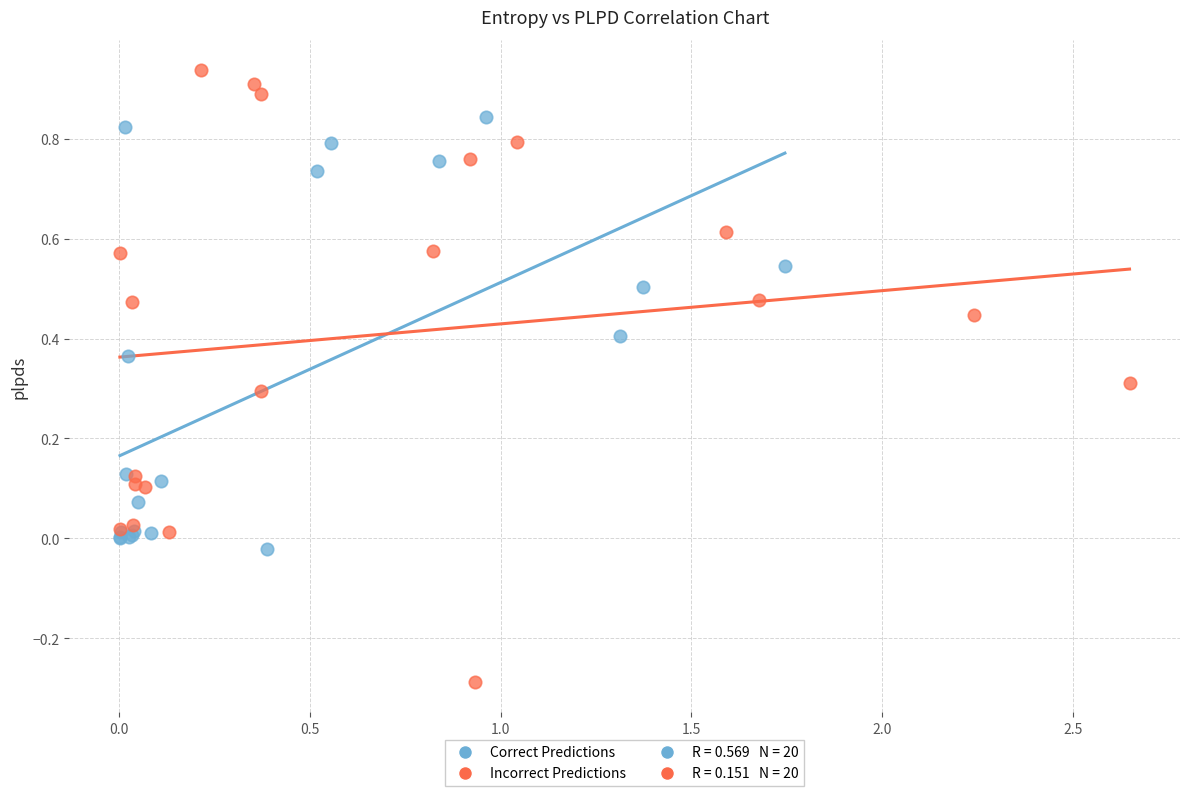

Which series has the largest Y range (max minus min)?

Incorrect Predictions